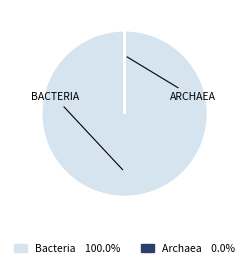

Which category accounts for the majority?

Bacteria